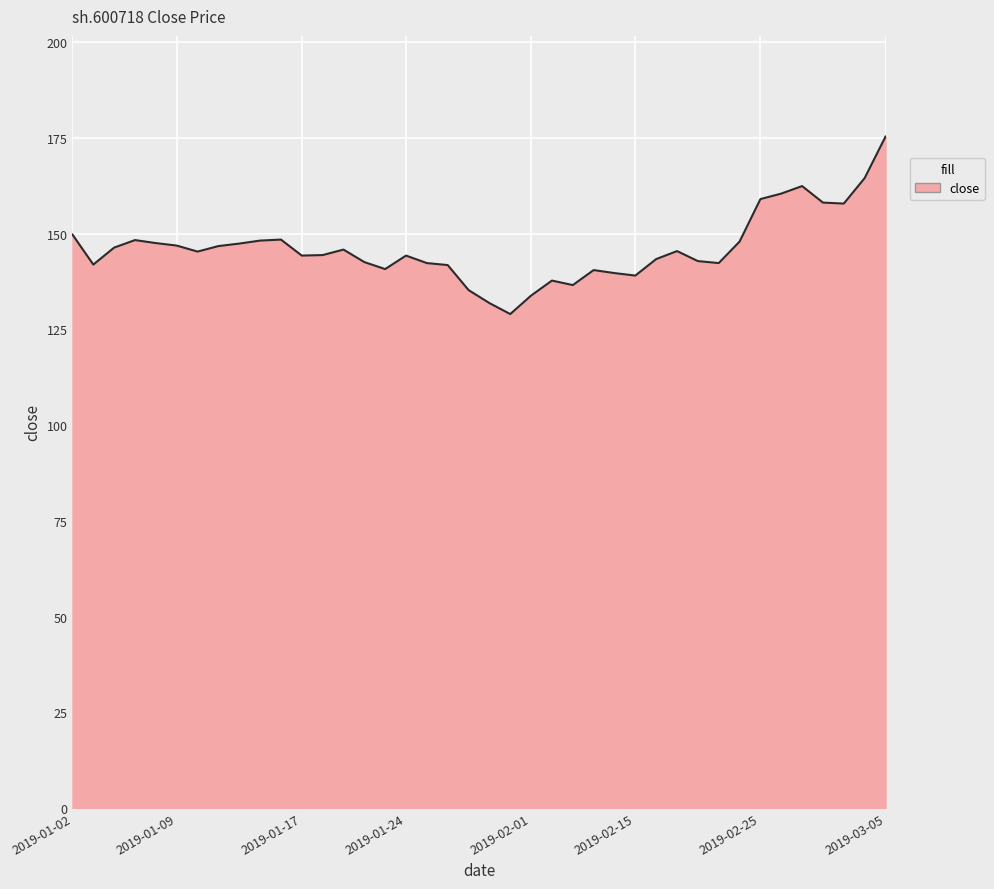

What is the difference between the maximum and minimum values?

46.4